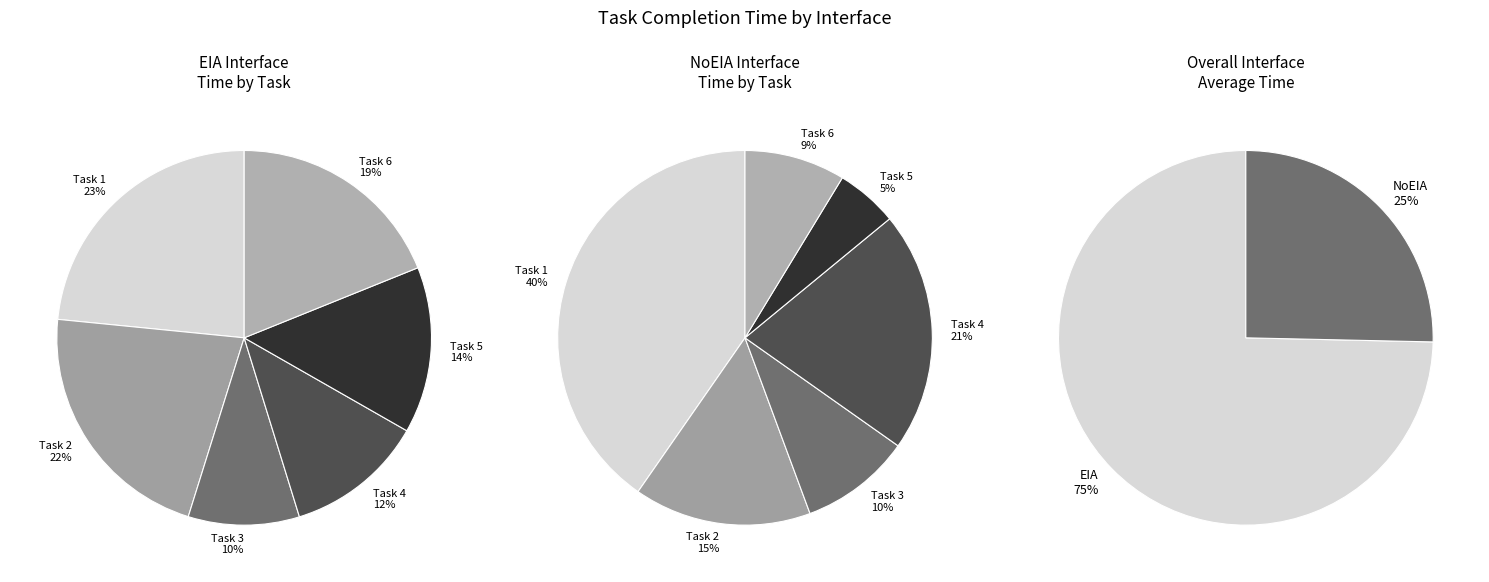

To the nearest percent, what portion does Task 2 represent?

15%